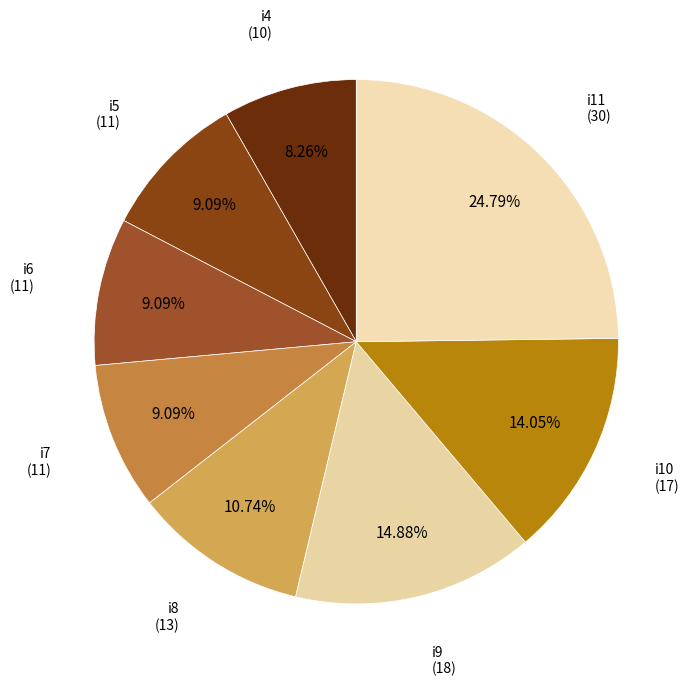

Count the number of slices in the pie.

8